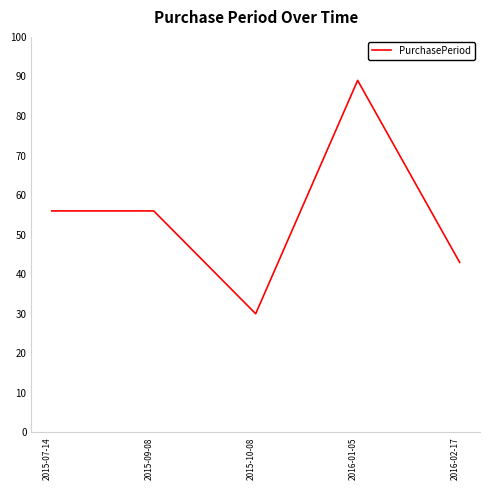

At which category does the chart reach its peak across all series?

2016-01-05